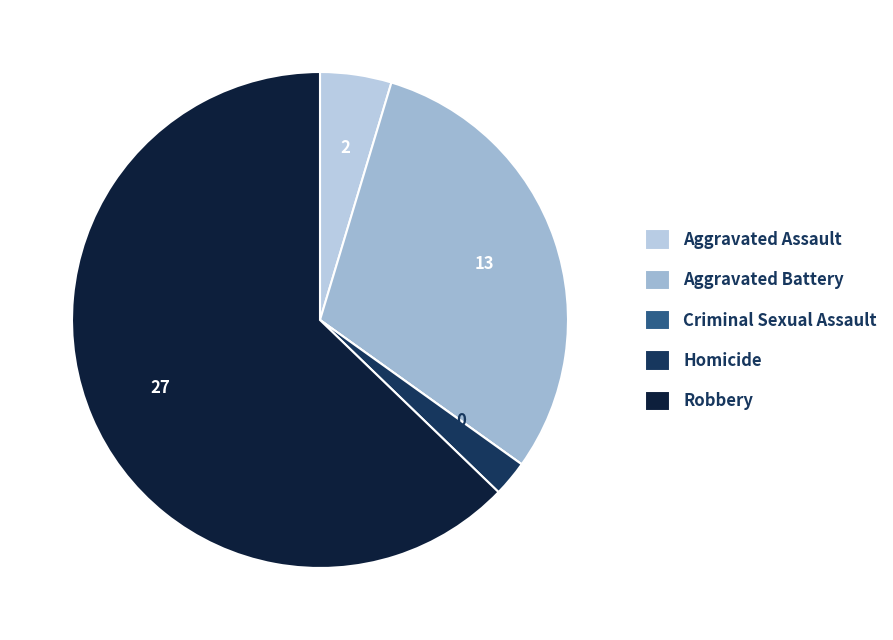

Which category accounts for the majority?

Robbery